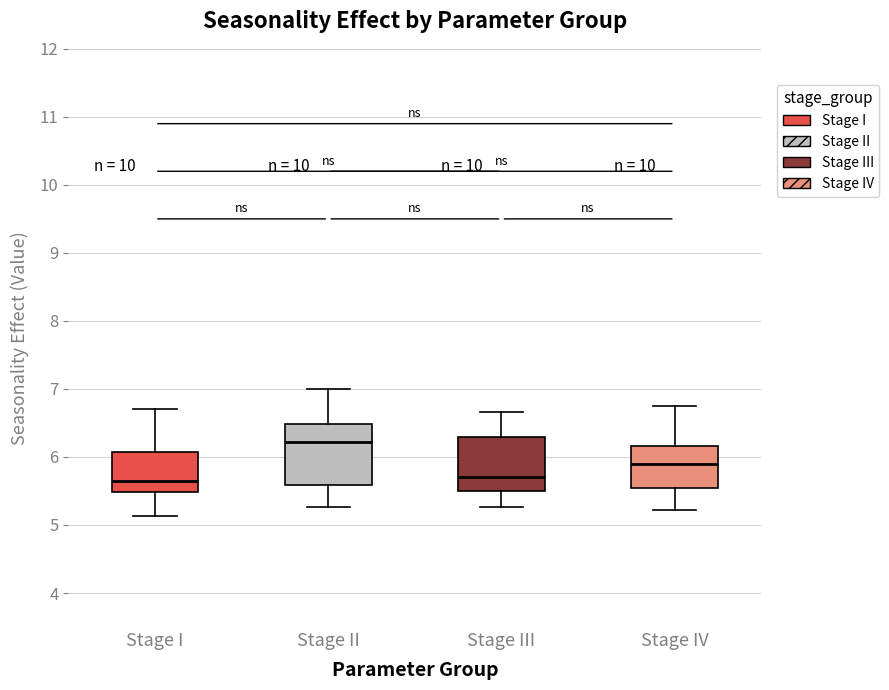

Where does the upper whisker of the box for Stage II end on the y-axis? The values are not printed on the chart, so give them approximately, as read against the axis.

7.0